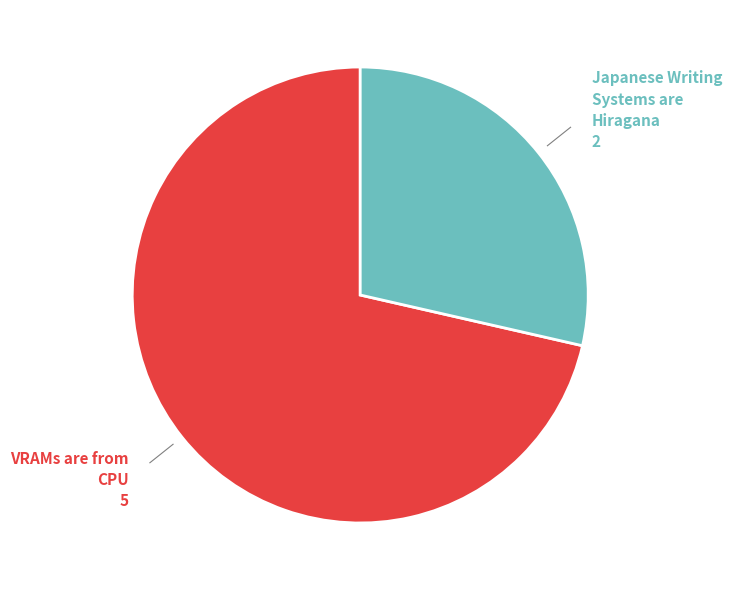

Is there a majority slice in this chart?

Yes